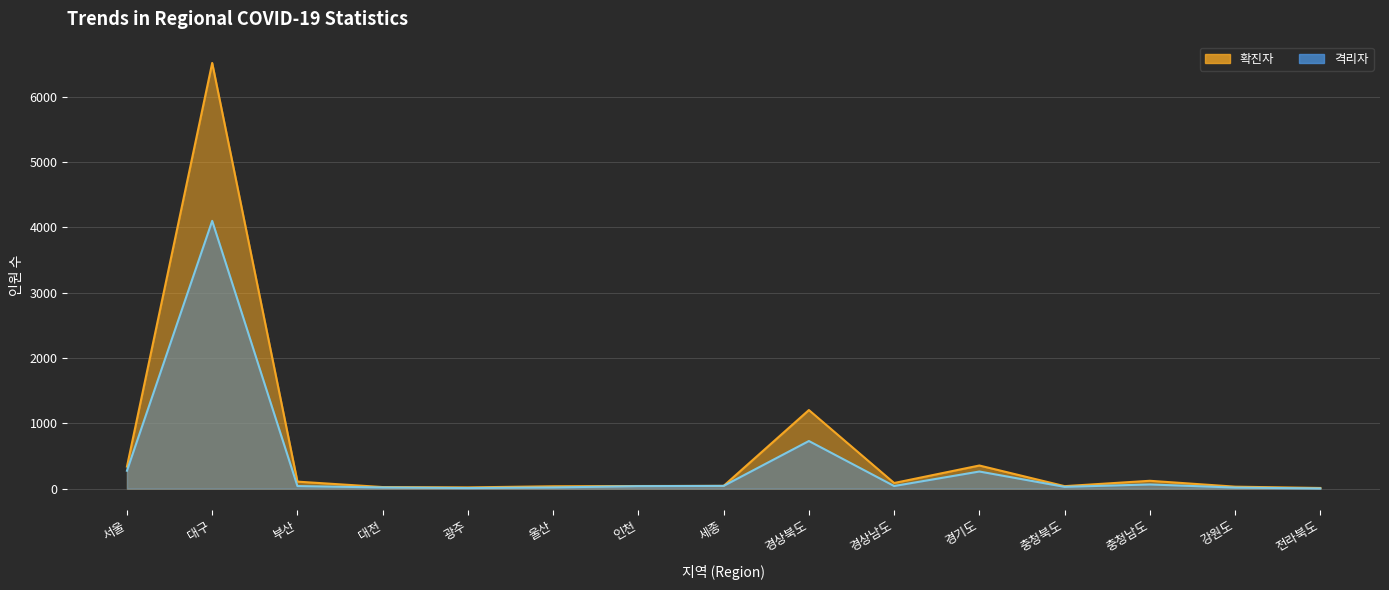

The value of 확진자 at 광주 is 7. True or false?

False